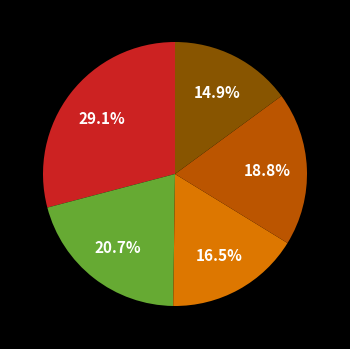

Is there a majority slice in this chart?

No